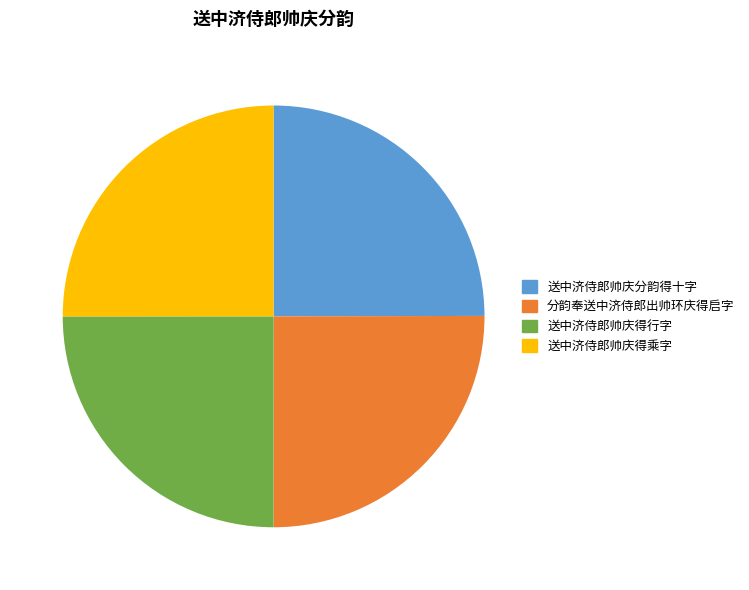

The 送中济侍郎帅庆得乘字 slice represents 25% of the pie. True or false?

True